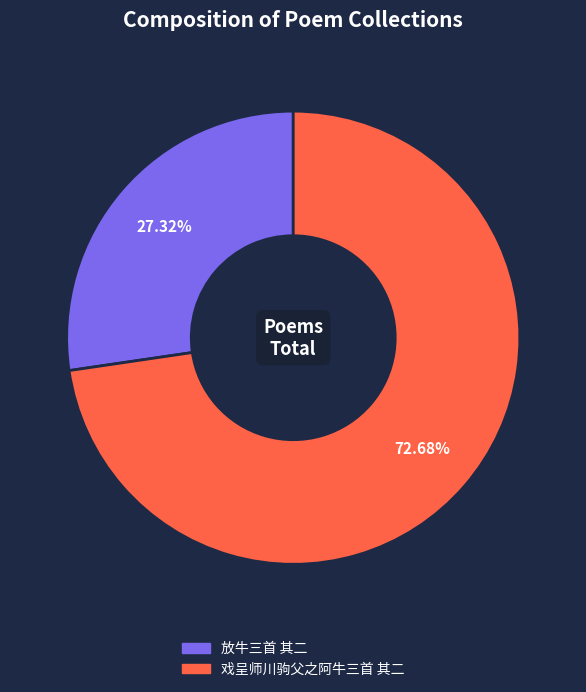

Rank the categories by value from lowest to highest.

放牛三首 其二, 戏呈师川驹父之阿牛三首 其二